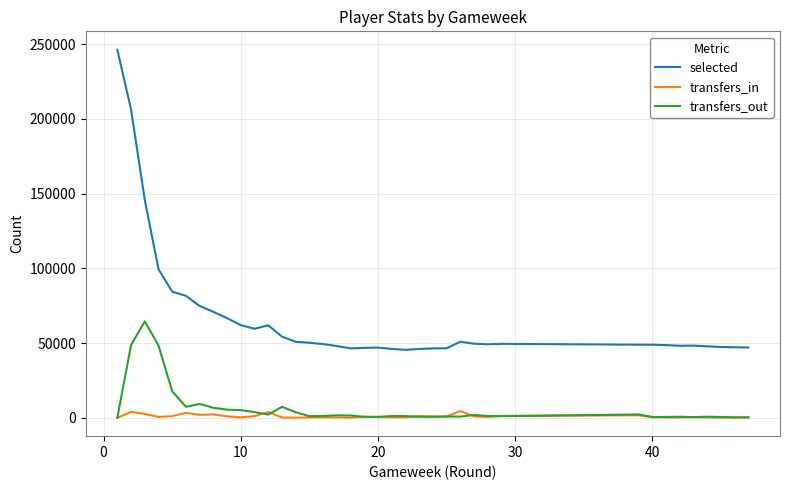

What is the lowest value of the selected series?

45444